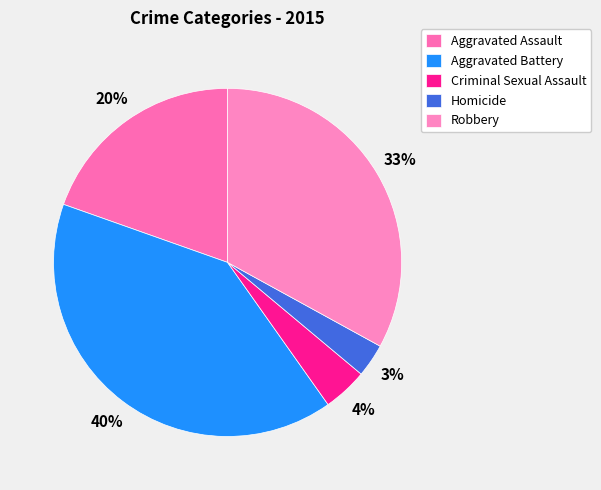

Is there any slice that represents more than half of the pie?

No